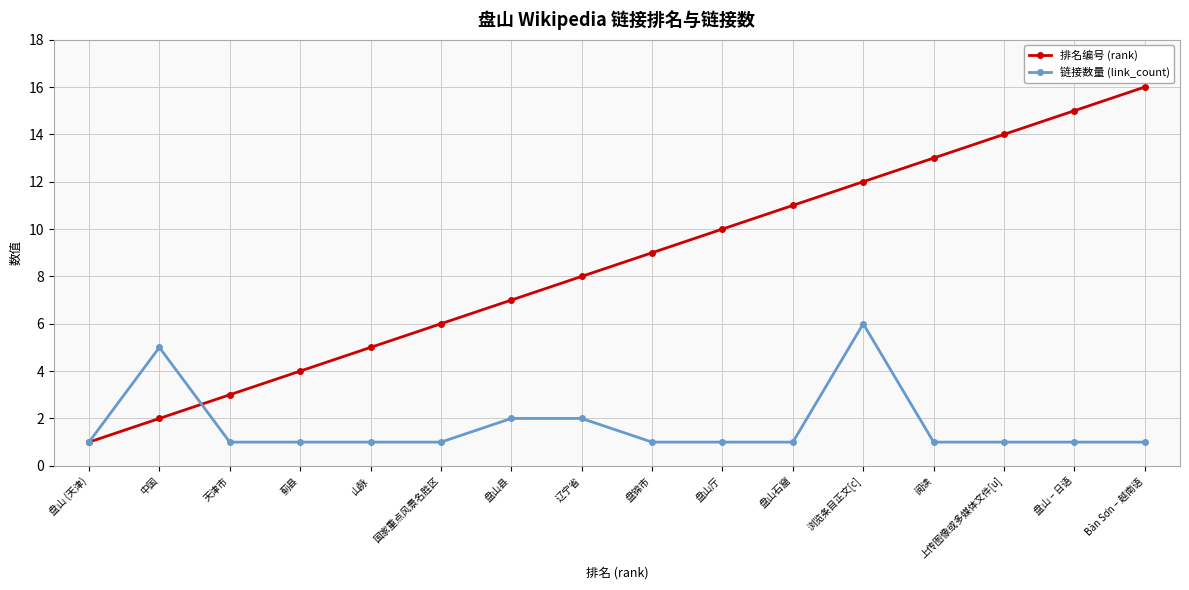

How many lines are shown in the chart?

2